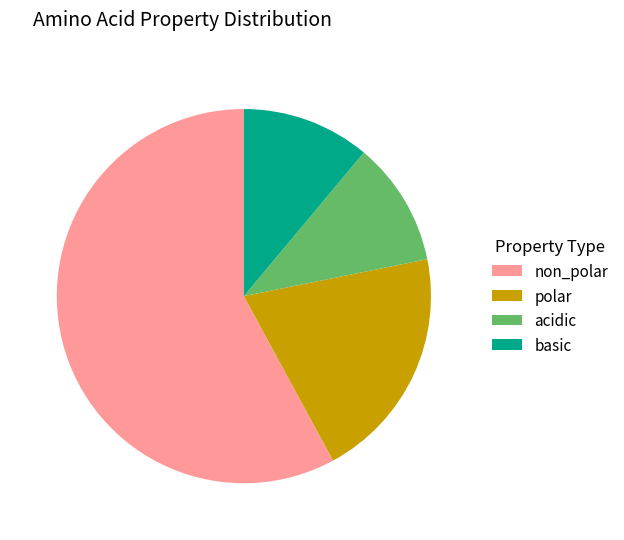

Which category has the biggest portion of the pie?

non_polar